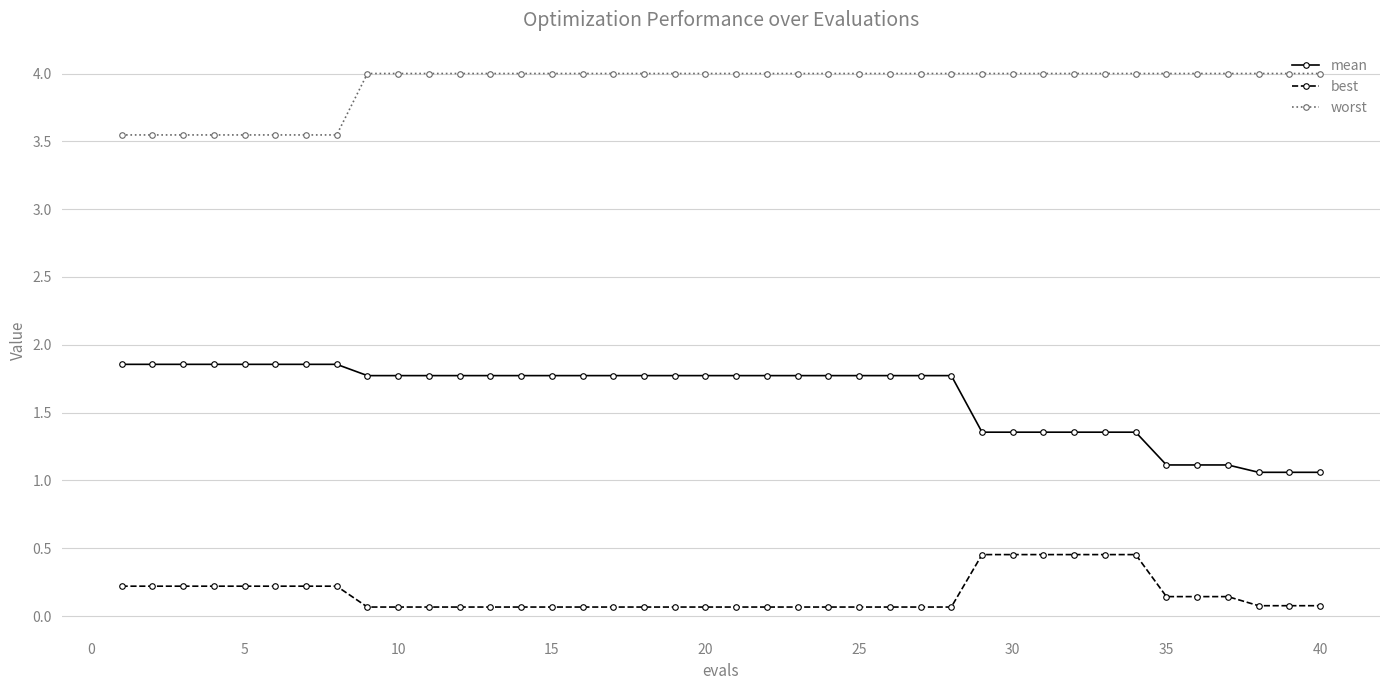

How many data points does each series have?

40